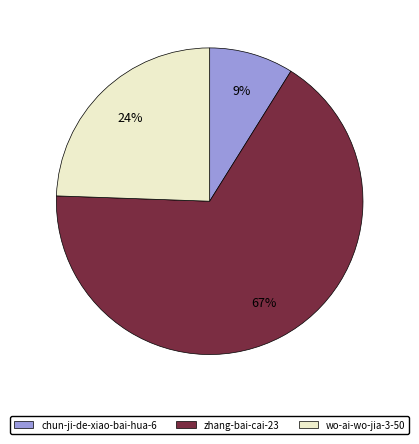

Does zhang-bai-cai-23 represent more than half of the total?

Yes